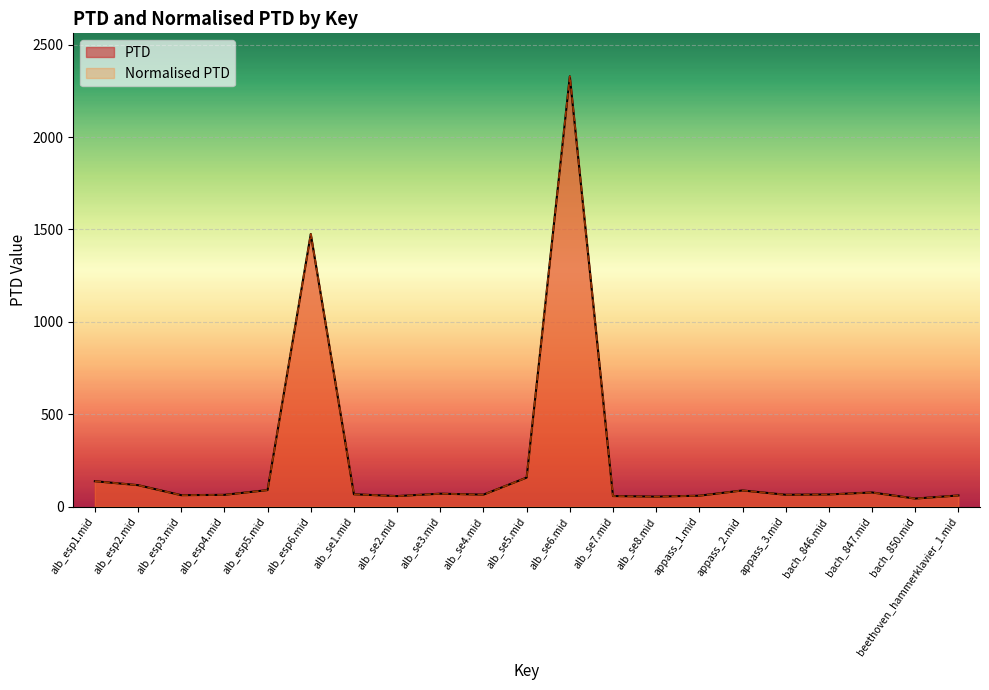

How many data points in Normalised PTD are above 65?

11